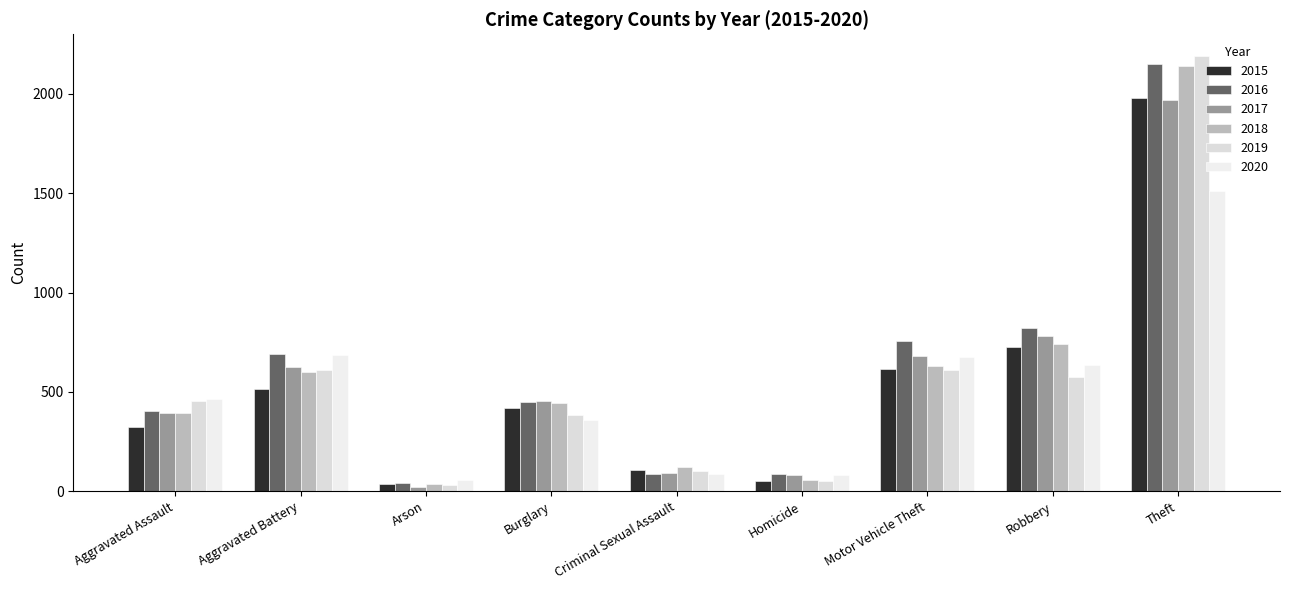

Reading left to right, list all the values displayed in this chart.

2015: 323	515	35	421	105	50	614	726	1981
2016: 402	691	40	451	87	87	756	819	2148
2017: 396	623	23	453	91	82	680	780	1968
2018: 392	600	37	443	123	56	631	741	2140
2019: 452	608	32	383	102	53	611	577	2190
2020: 466	686	55	357	89	81	673	637	1512